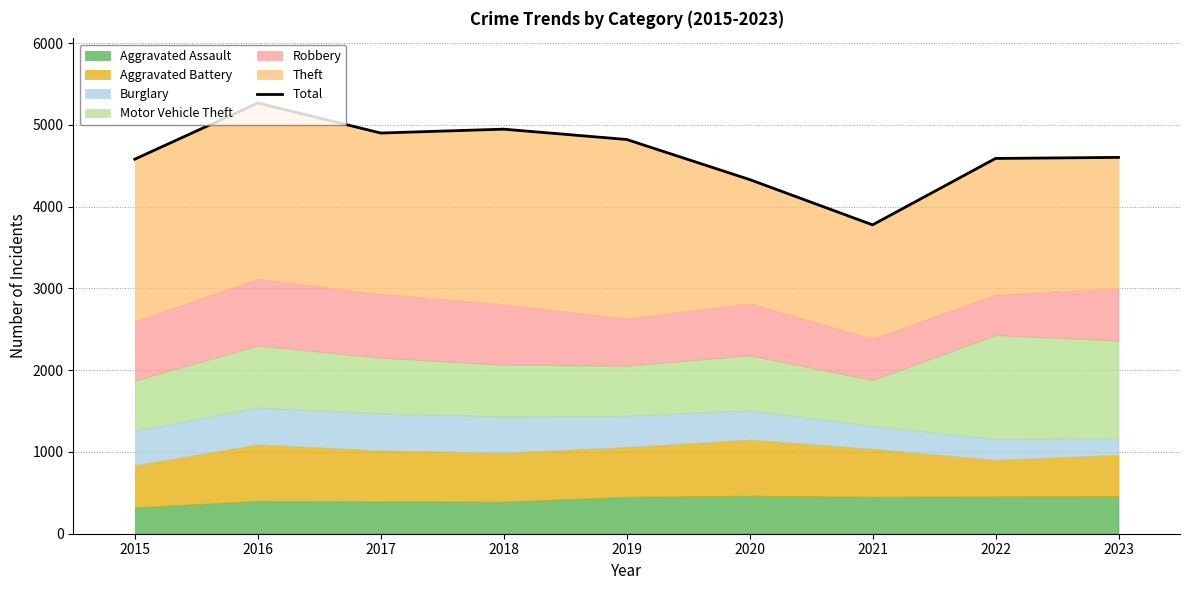

How many interior local peaks (higher than both neighbors) does the data have?

2